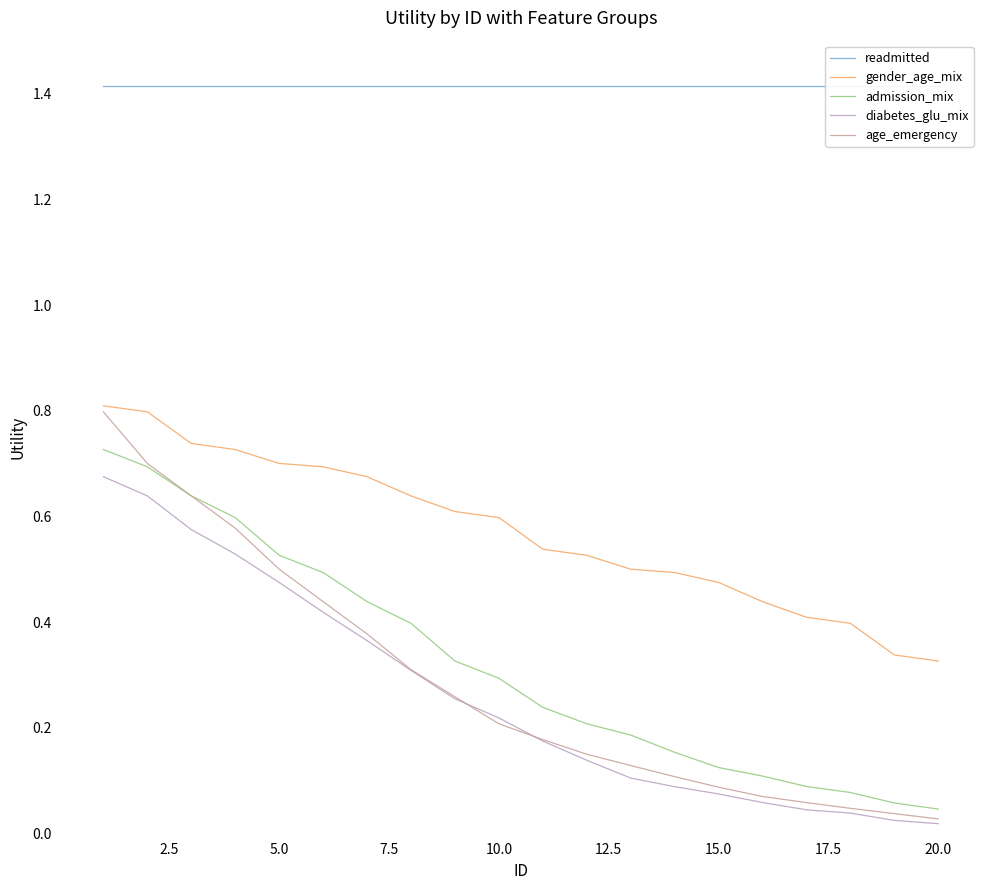

What are all the series names shown in the legend?

readmitted, gender_age_mix, admission_mix, diabetes_glu_mix, age_emergency